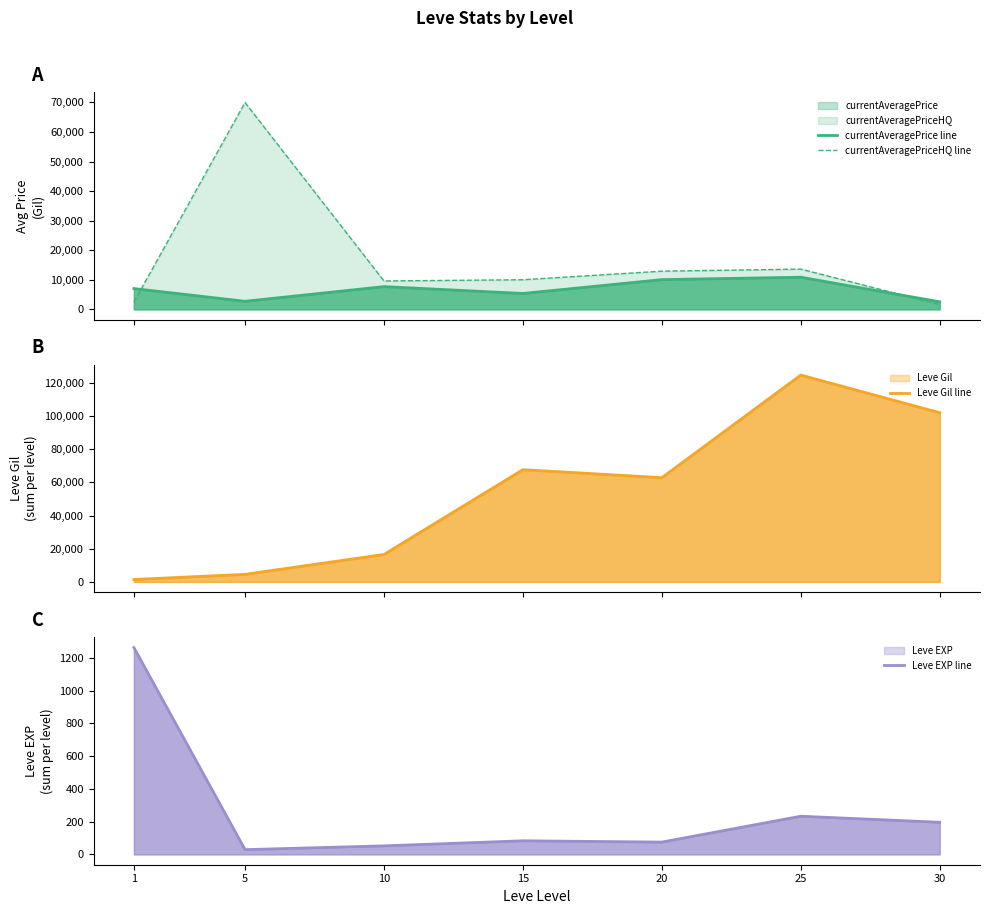

What is the value of the Leve Gil line point at the 5th from the left?

62820.0